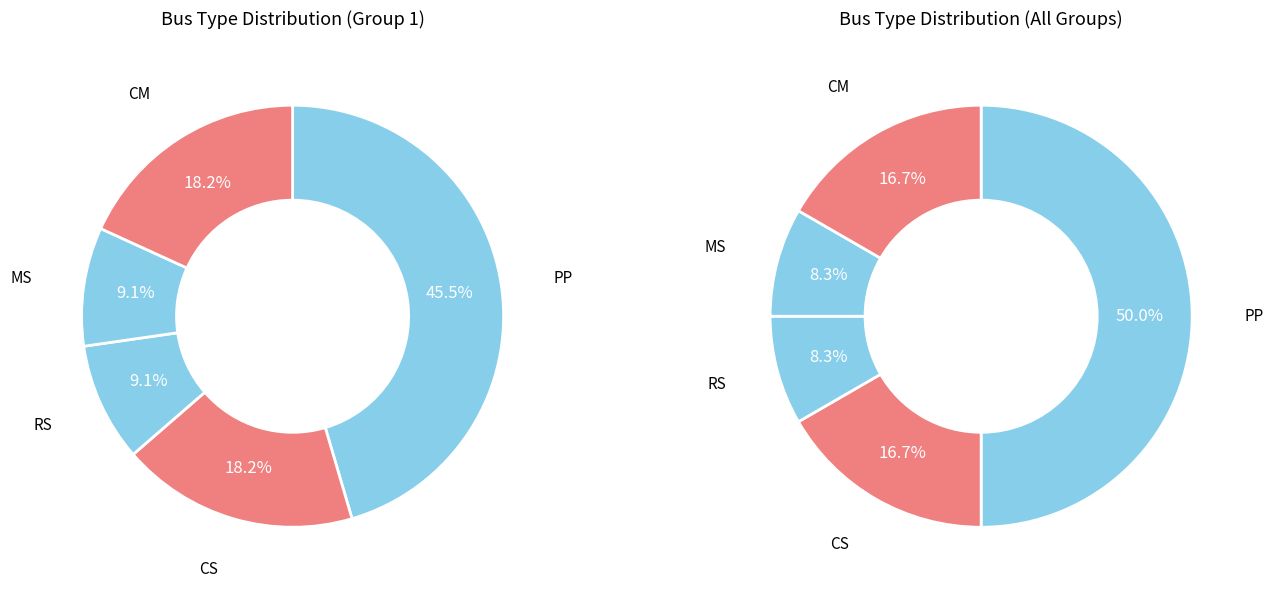

Is it true that MS is 8% of the pie?

True